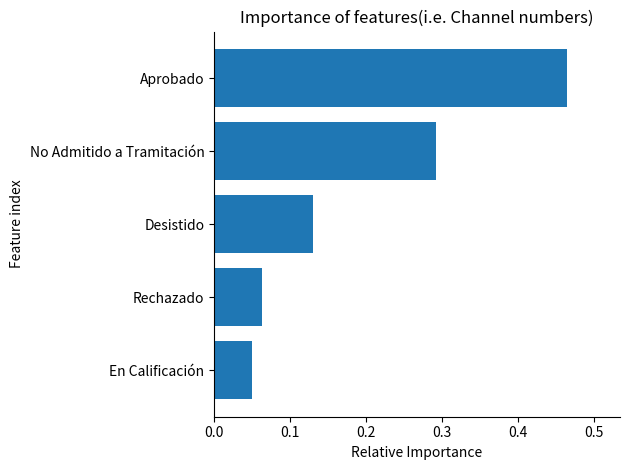

List the labels in order of value, smallest first.

En Calificación, Rechazado, Desistido, No Admitido a Tramitación, Aprobado